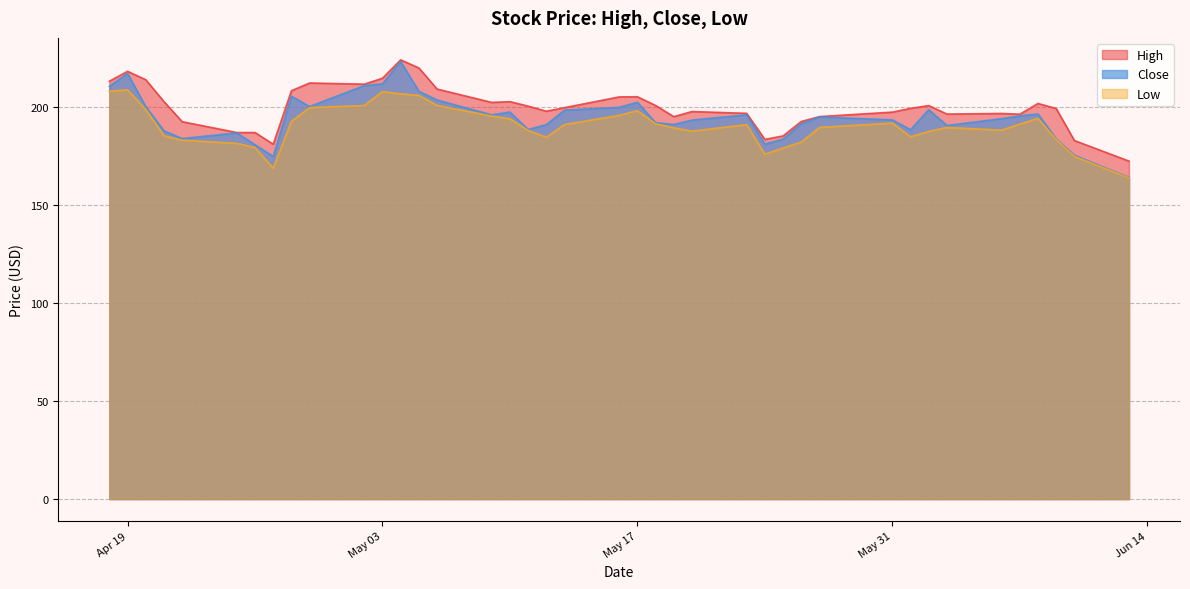

What is the maximum value shown in the chart?

224.3